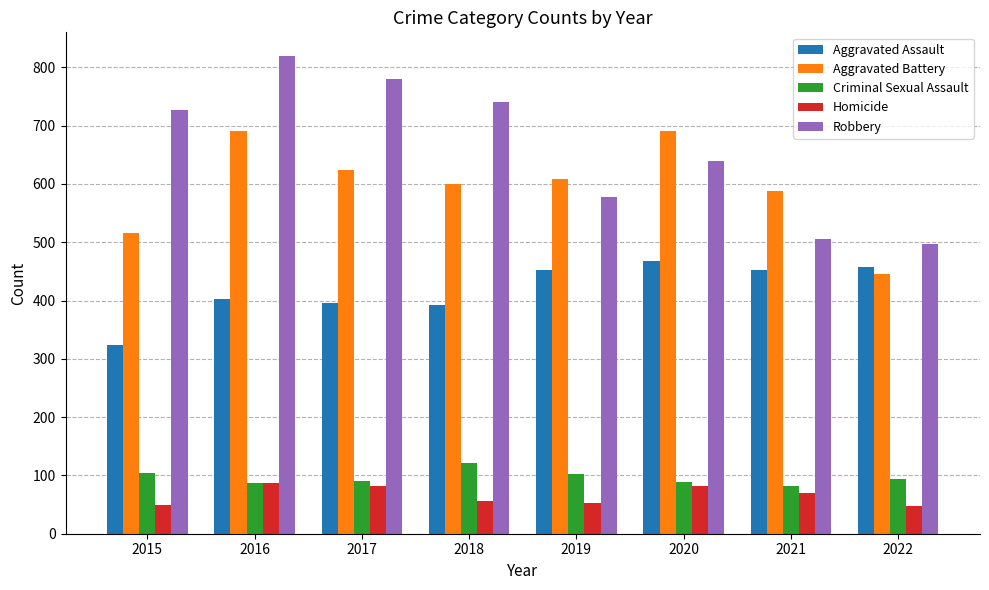

What is the value of the Criminal Sexual Assault bar at the 2nd from the left?

87